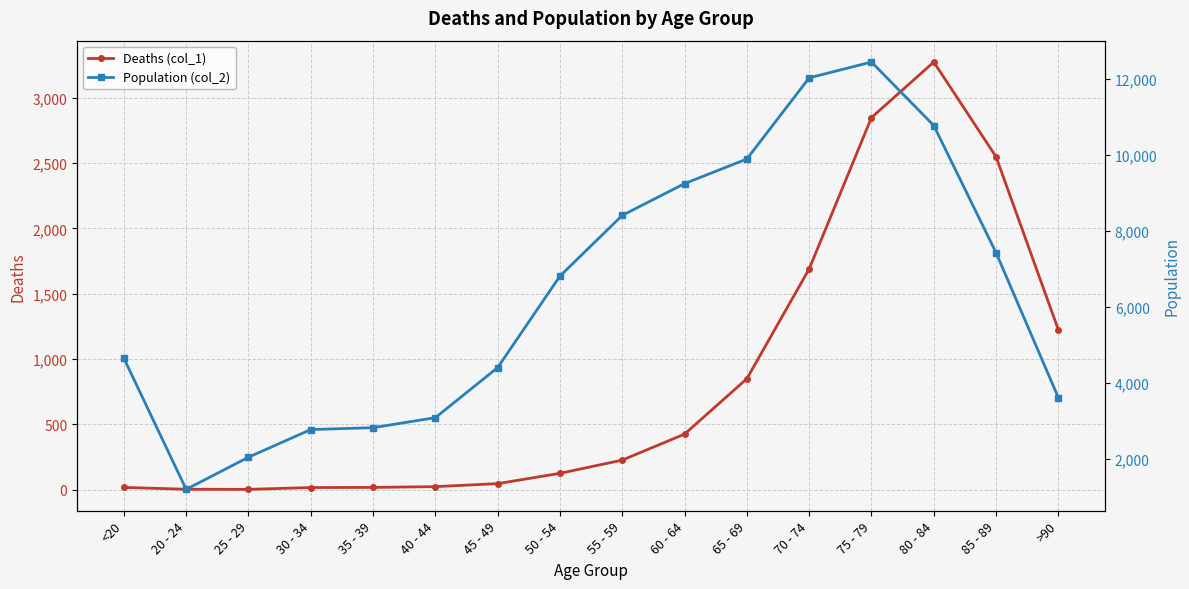

List the labels in order of Population (col_2) value, smallest first.

20 - 24, 25 - 29, 30 - 34, 35 - 39, 40 - 44, >90, 45 - 49, <20, 50 - 54, 85 - 89, 55 - 59, 60 - 64, 65 - 69, 80 - 84, 70 - 74, 75 - 79